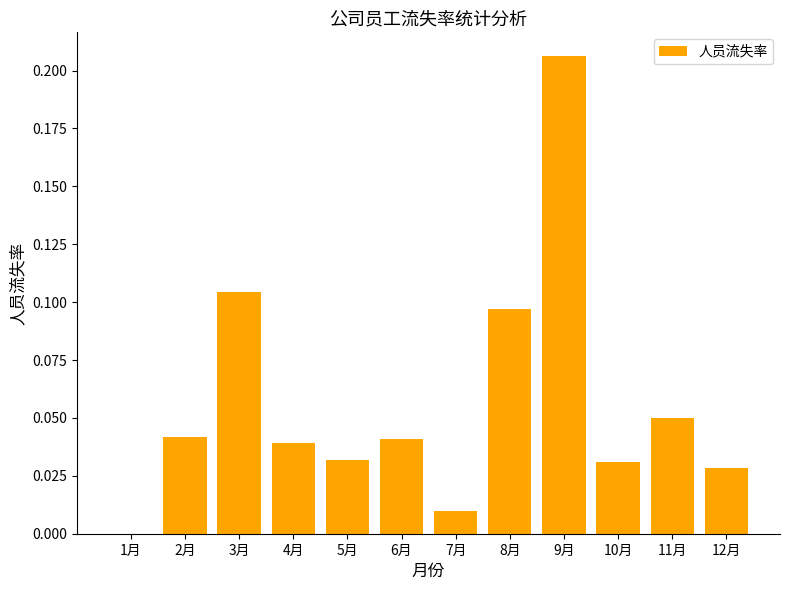

The chart shows a value of 0.0 at 1月. True or false?

True